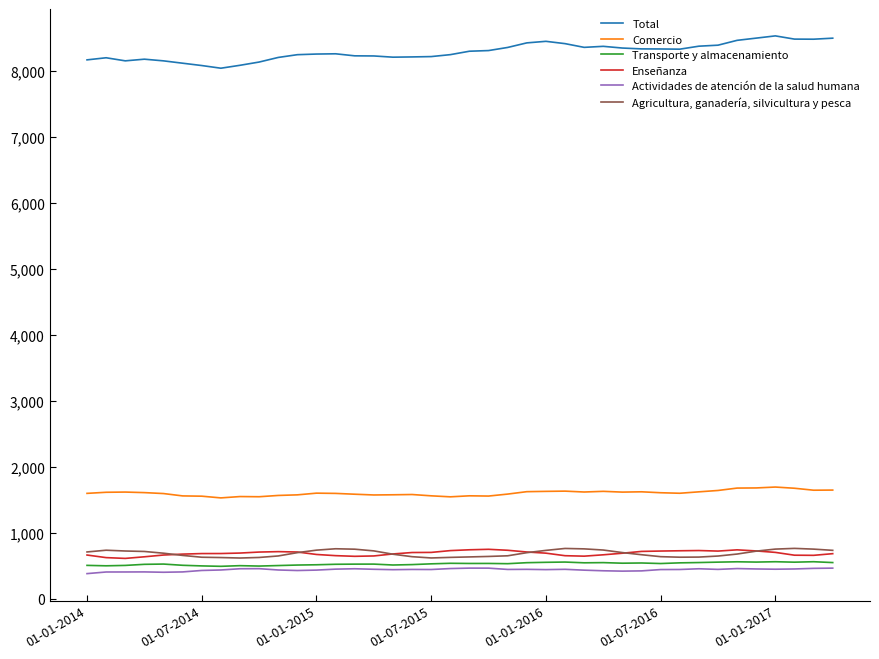

What is the average value of the Actividades de atención de la salud humana series?

439.1